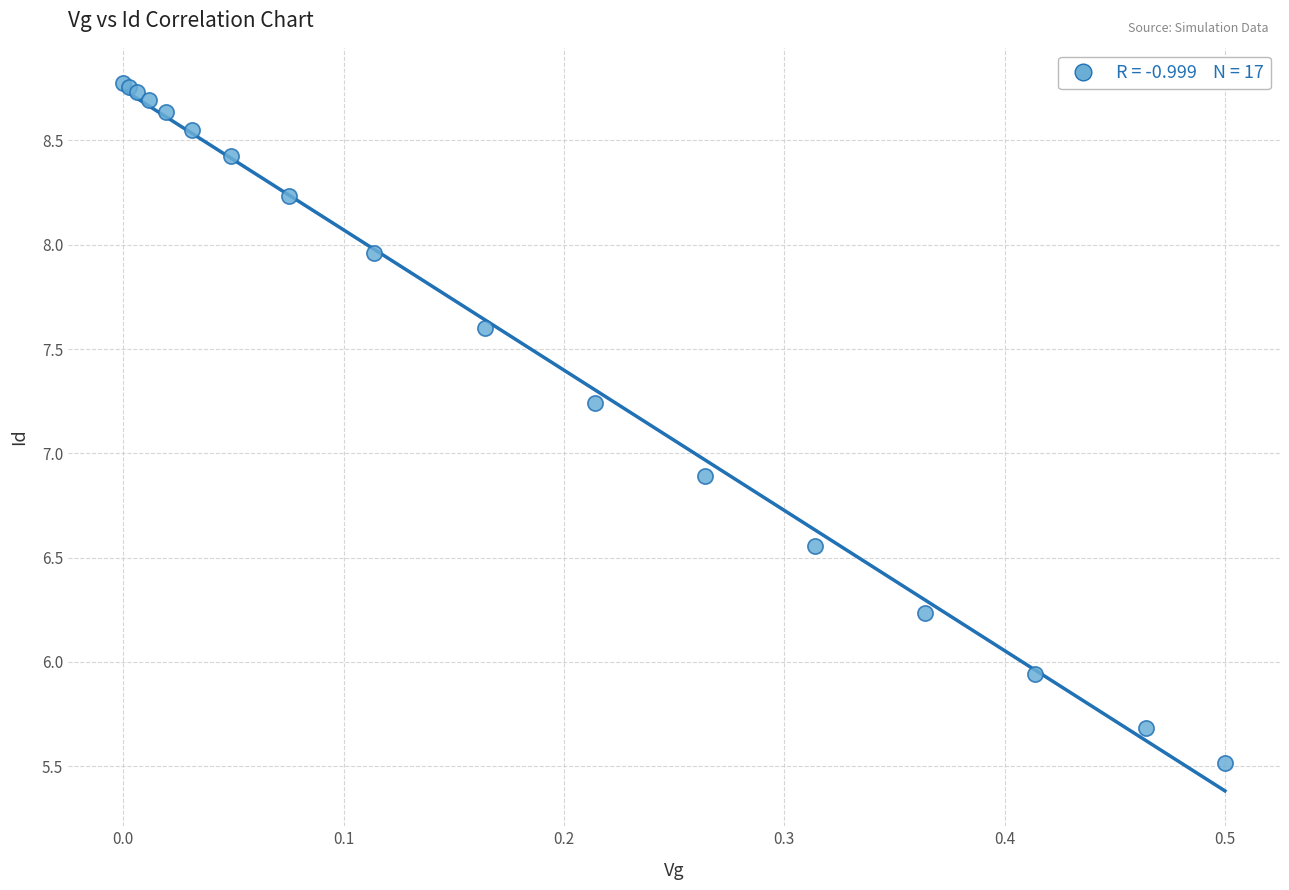

What Y value in the scatter plot is closest to 7?

6.9